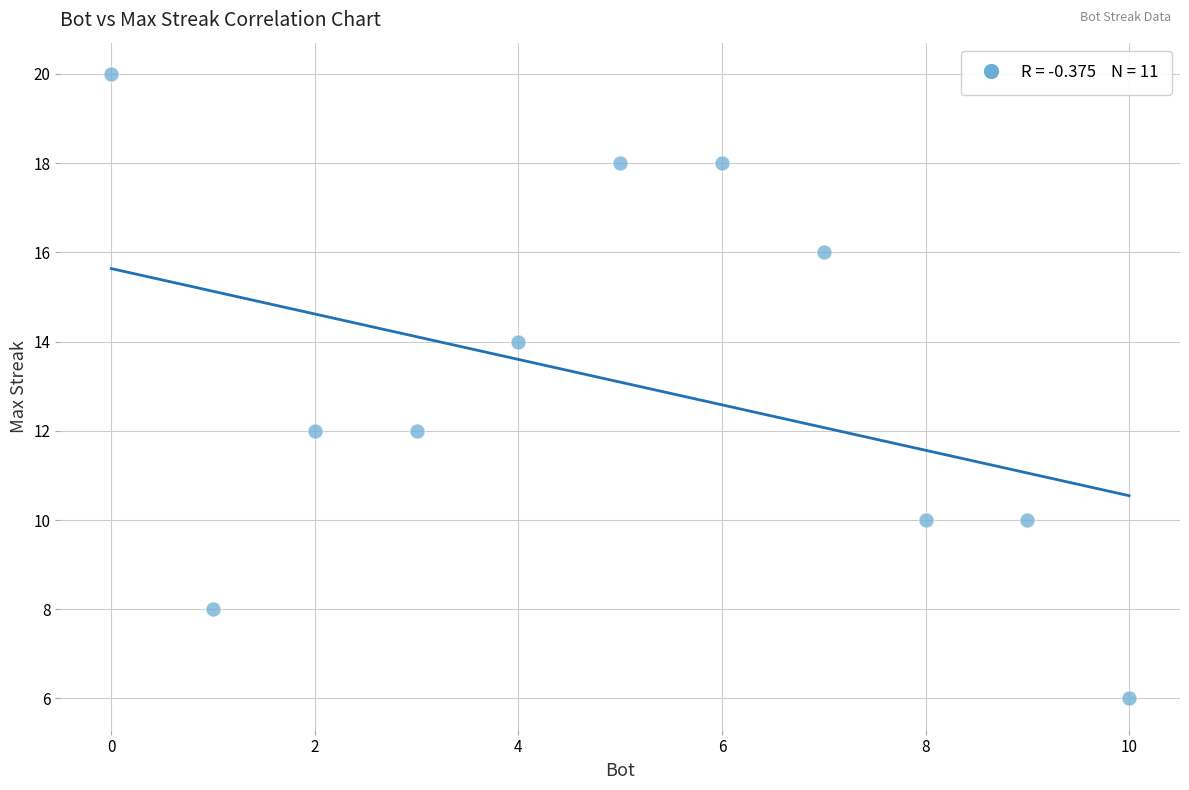

What is the average Y value?

13